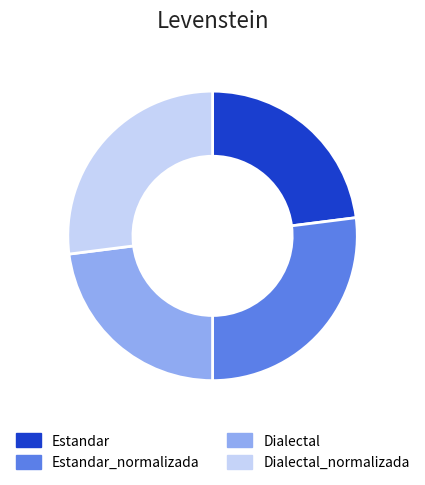

Is it true that Estandar is 30% of the pie?

False